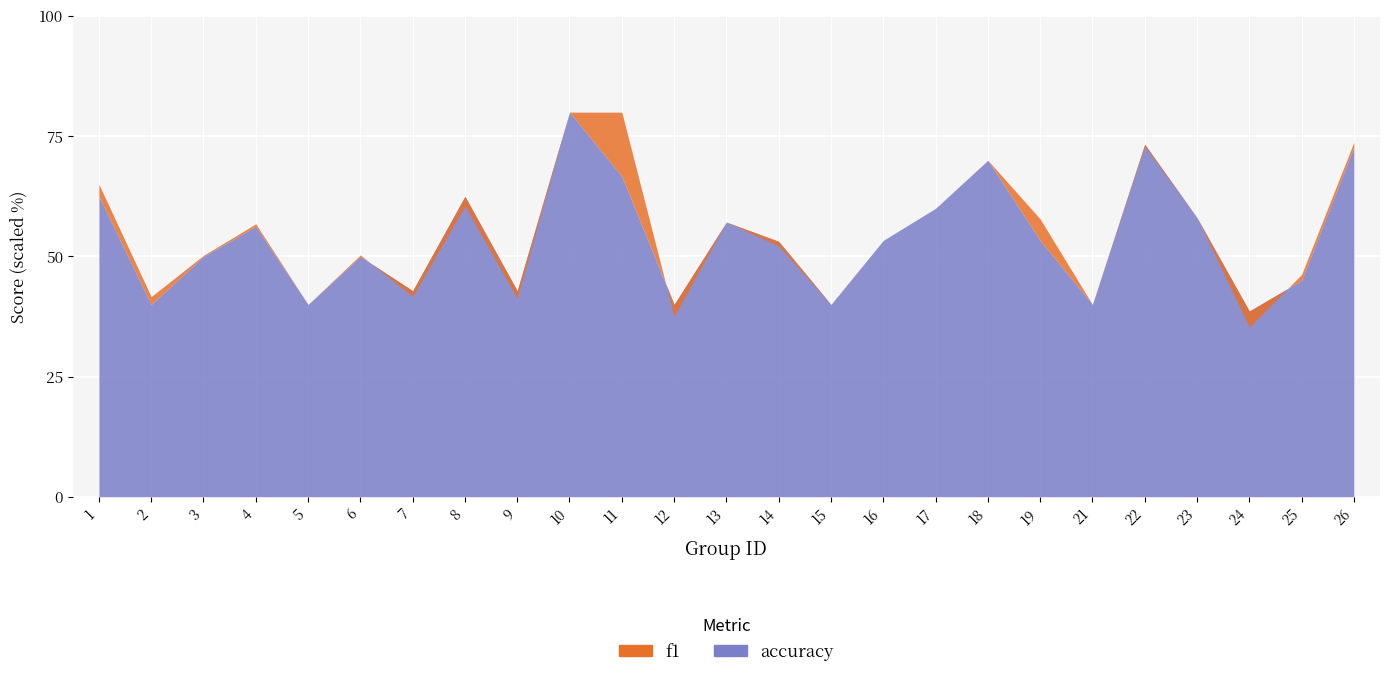

Is it true that accuracy equals 0.2 at 2?

False